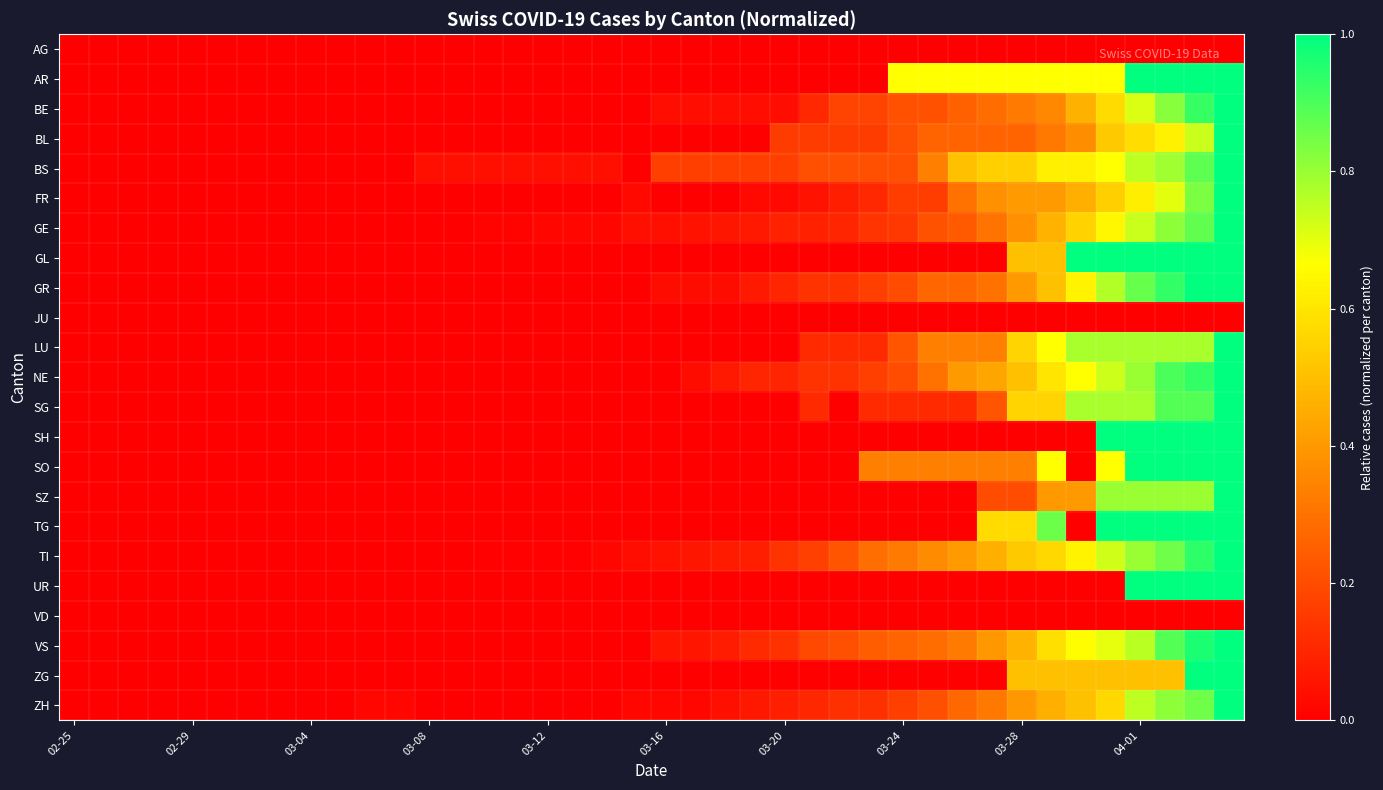

How many distinct data groups are displayed?

23